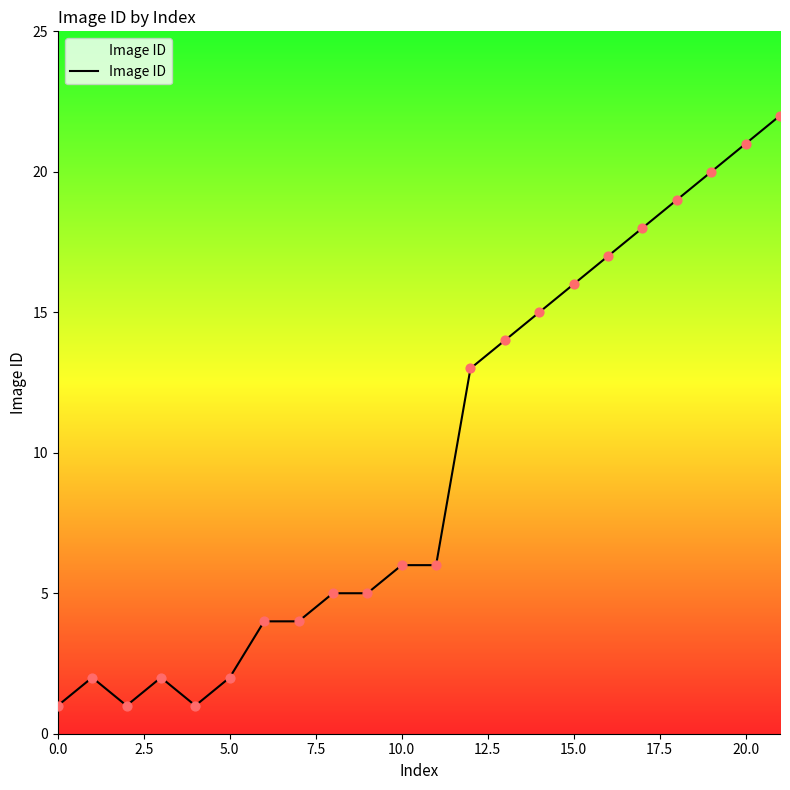

What is the difference between the maximum and minimum values?

21